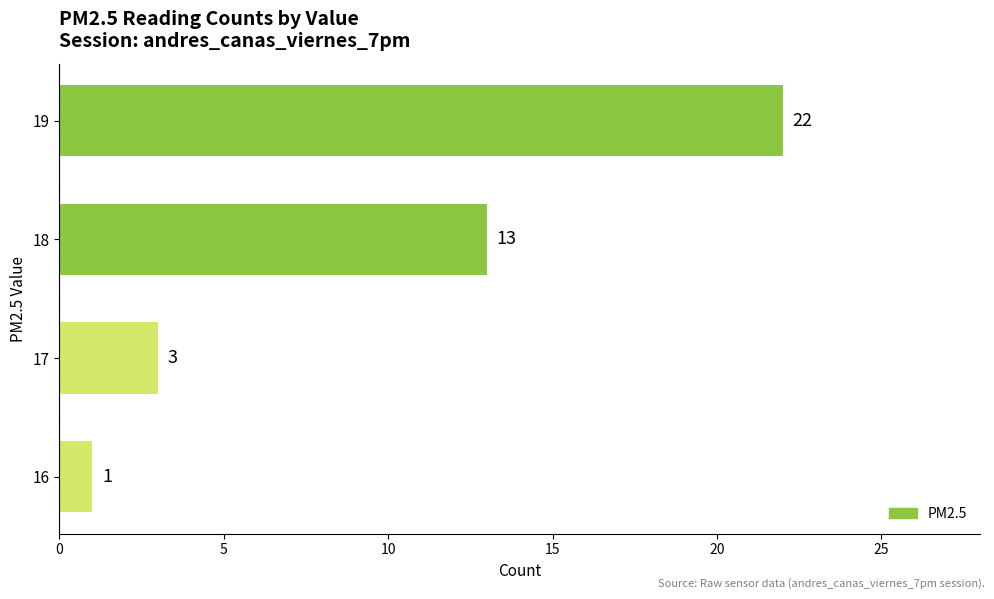

Reading bottom to top, transcribe all the data shown in this chart.

1	3	13	22